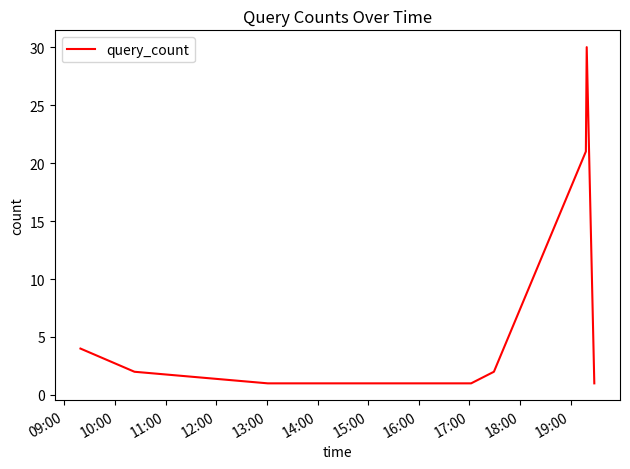

Does the chart have visible grid lines?

No